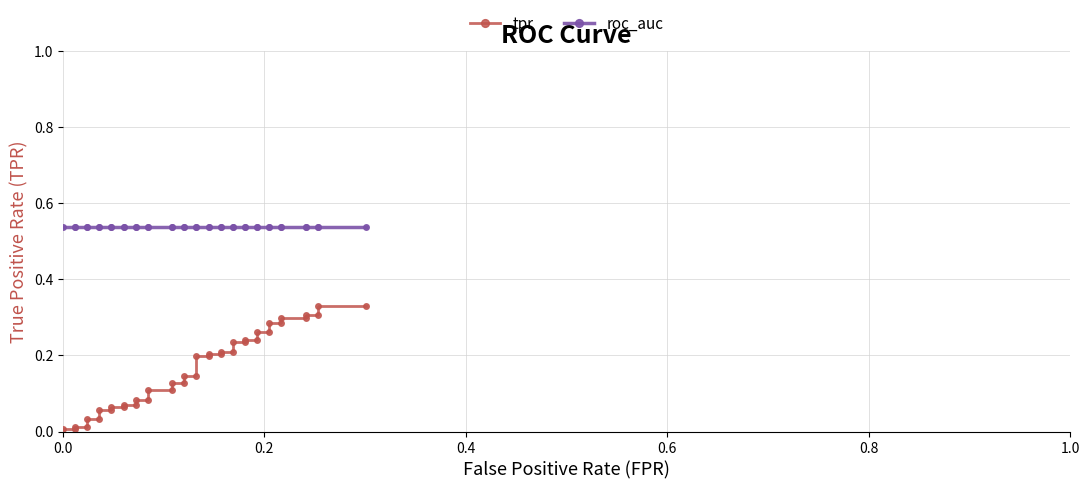

Which series has the largest range (max minus min)?

tpr